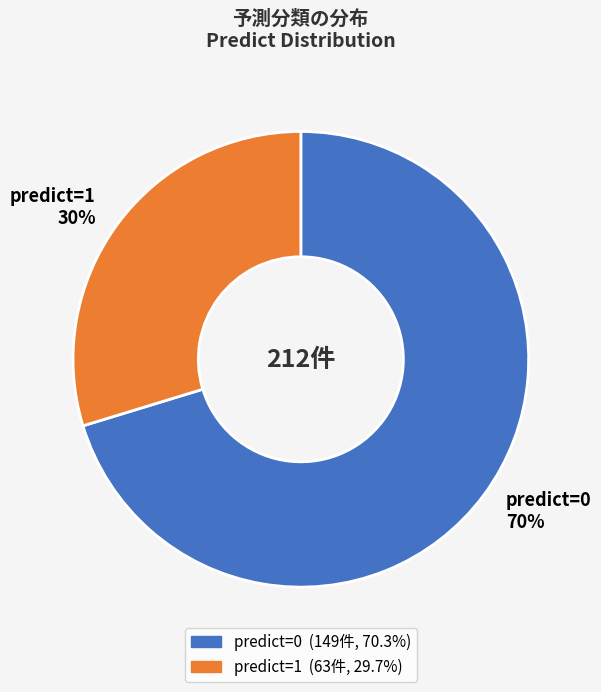

Rank the categories by value from lowest to highest.

predict=1, predict=0